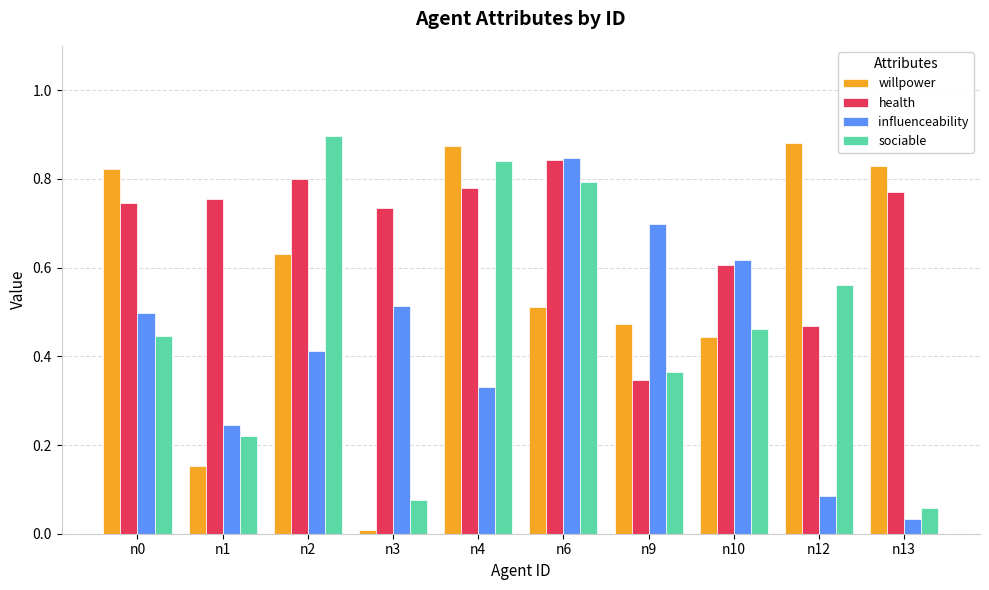

What is the total value across all series at n2?

2.7